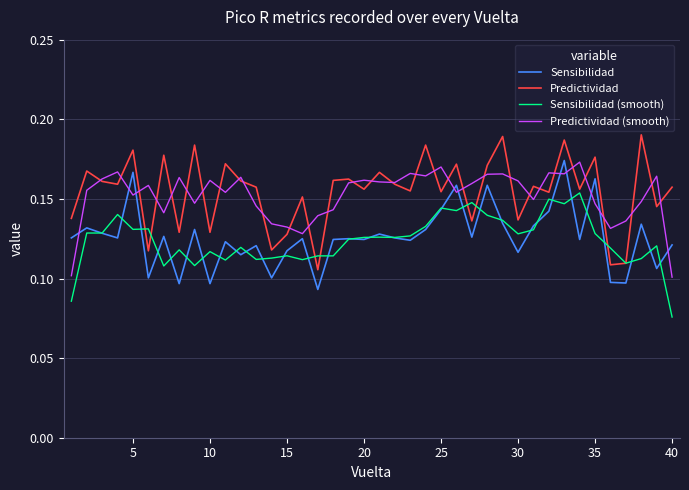

Which series ends up on top after the final intersection of Sensibilidad (smooth) and Predictividad?

Predictividad